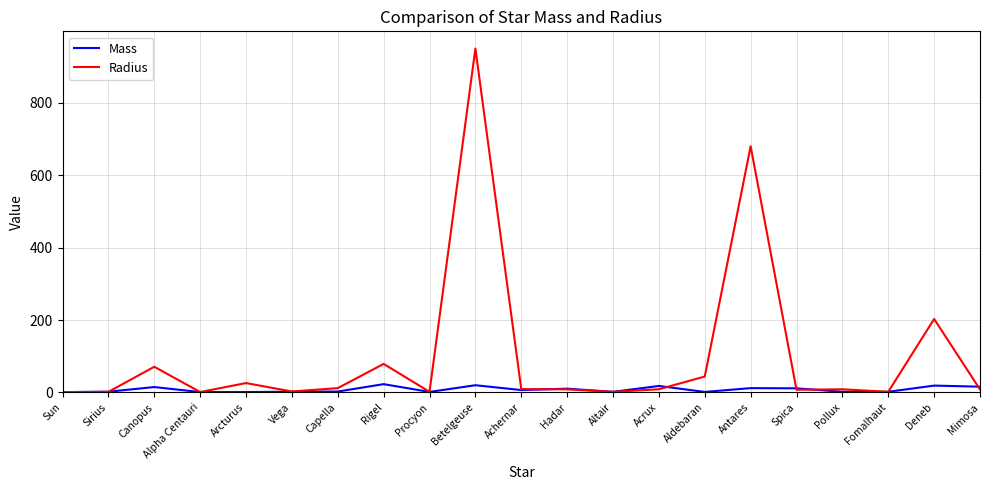

List the series in order of their overall mean, lowest first.

Mass, Radius